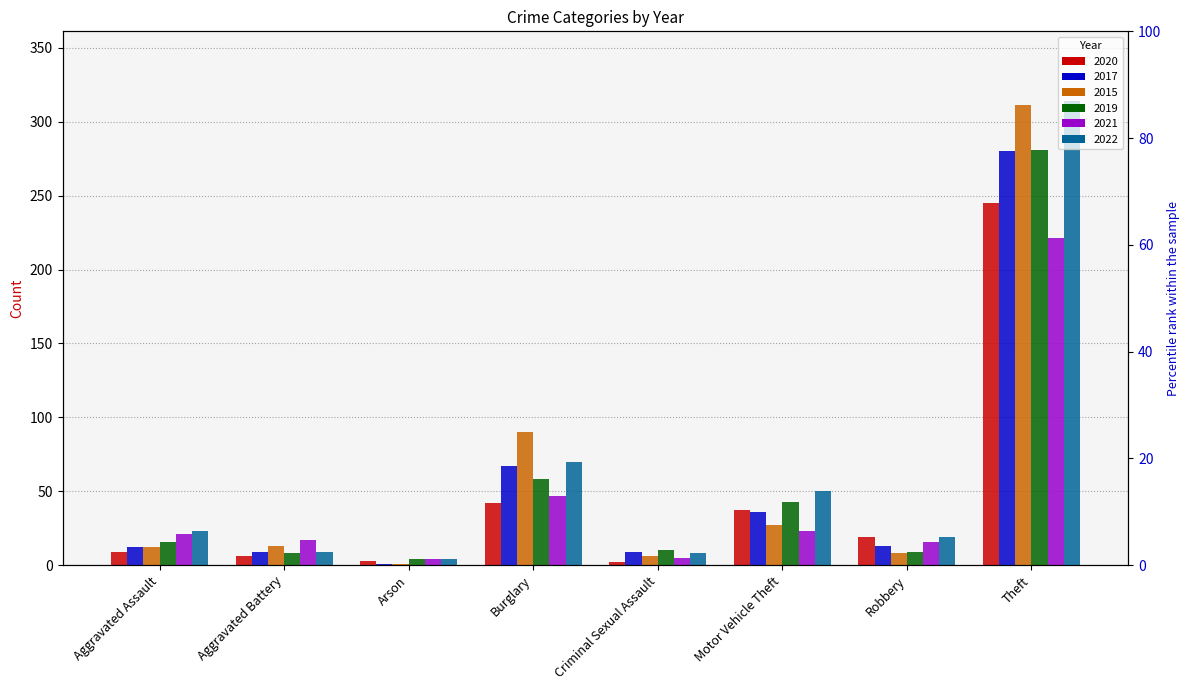

The 2022 series shows 8 at Aggravated Assault. True or false?

False